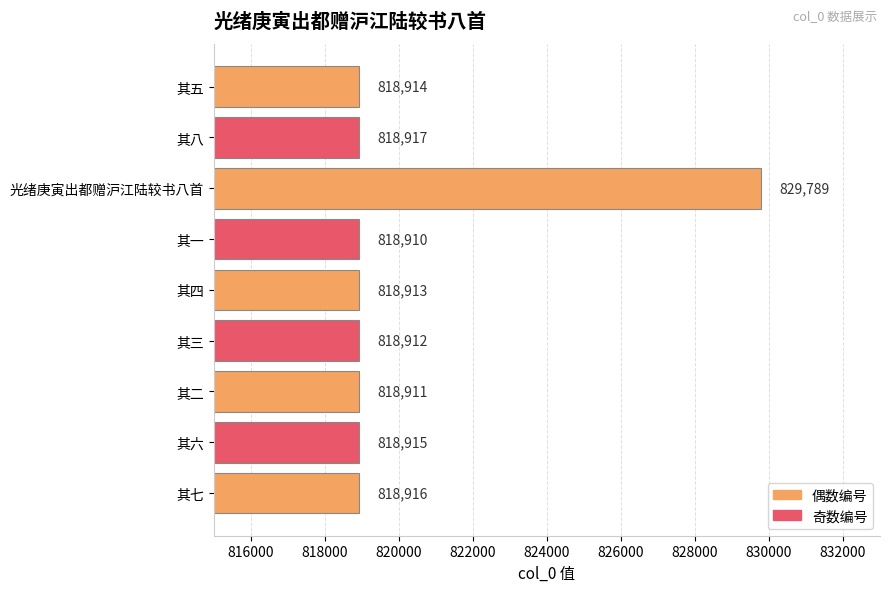

Reading bottom to top, transcribe all the data shown in this chart.

818916	818915	818911	818912	818913	818910	829789	818917	818914